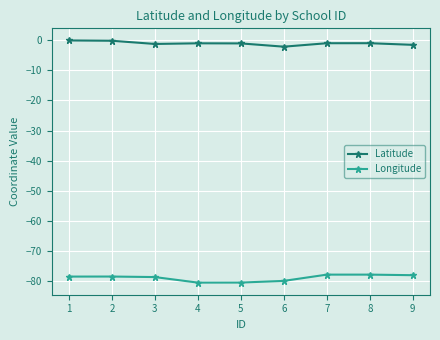

True or false: Latitude and Longitude intersect in this chart.

False